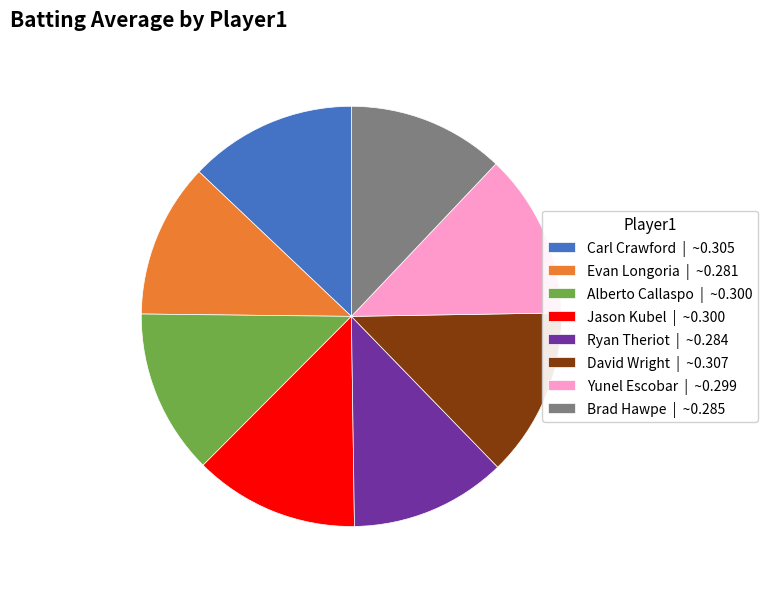

Is it true that Ryan Theriot | ~0.284 is 4% of the pie?

False